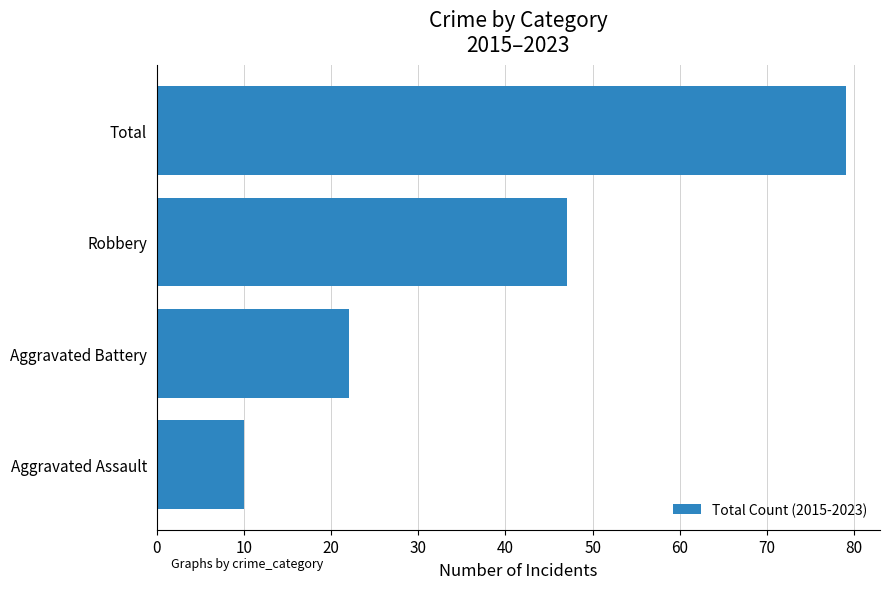

Reading top to bottom, list all the values displayed in this chart.

Total=79	Robbery=47	Aggravated Battery=22	Aggravated Assault=10